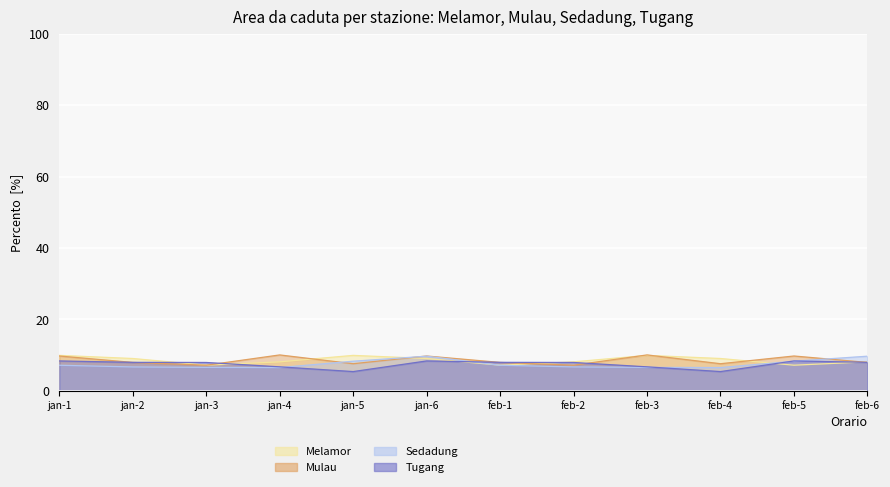

How many times do Sedadung and Mulau cross each other?

3